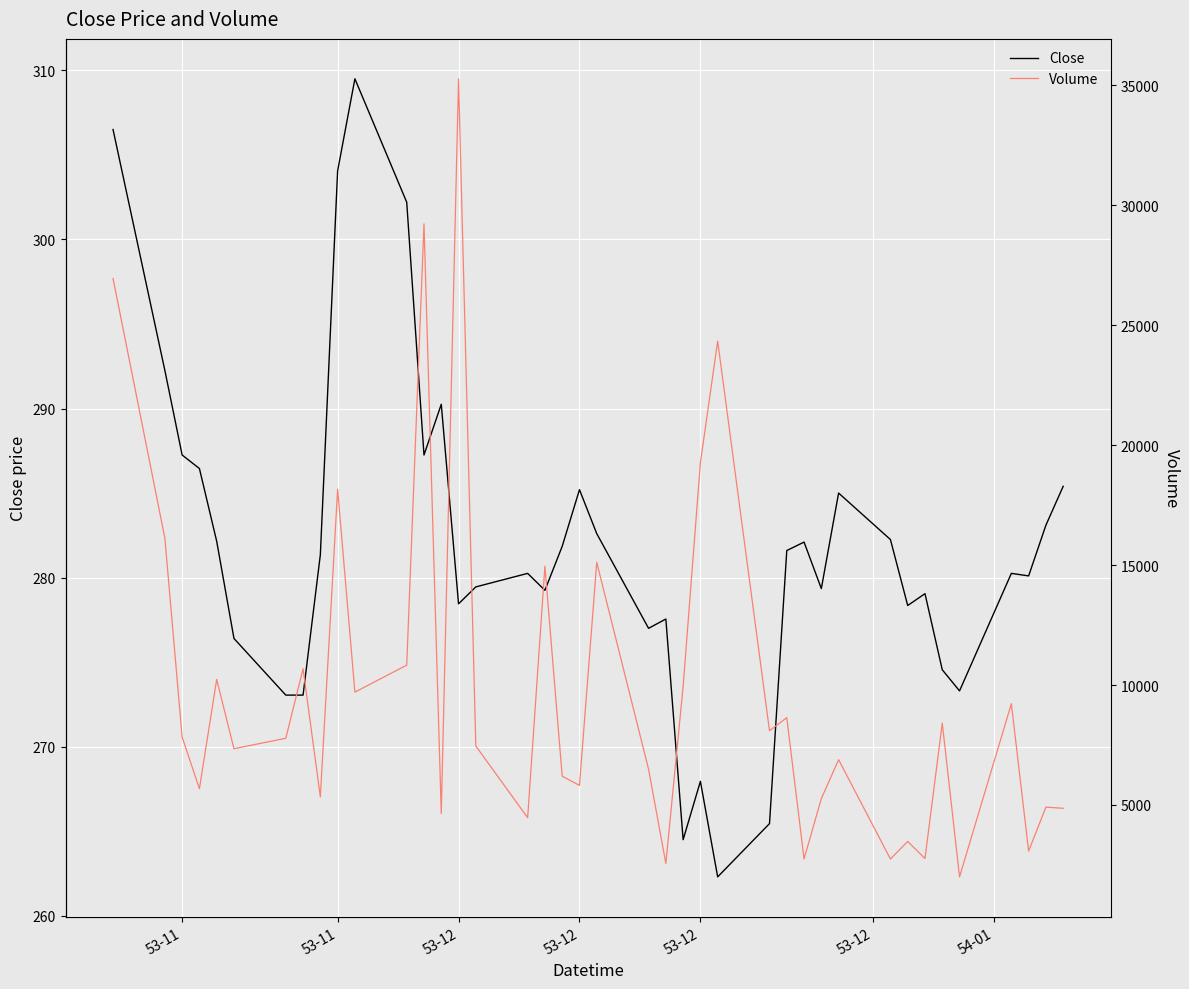

How many interior local valleys does the Close series have?

10